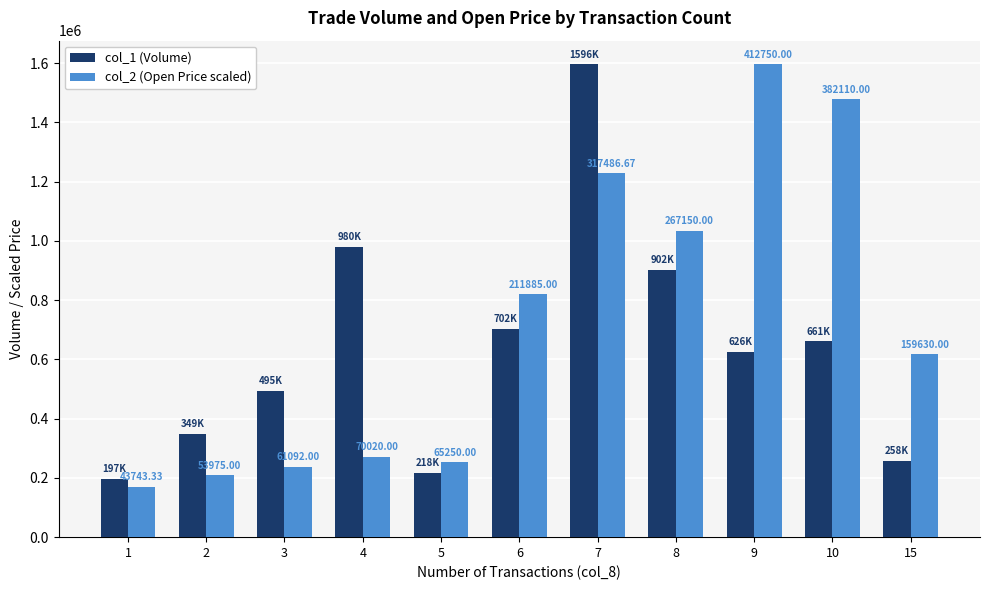

Does the chart contain stacked bars?

No